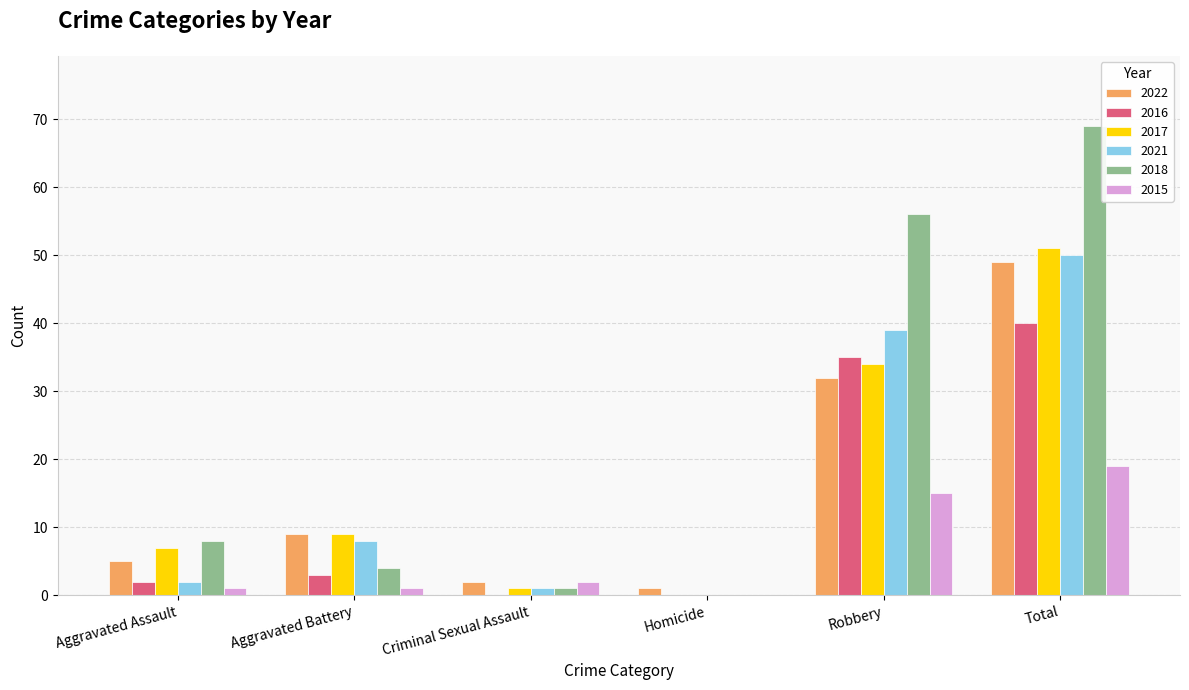

How many distinct data groups are displayed?

6